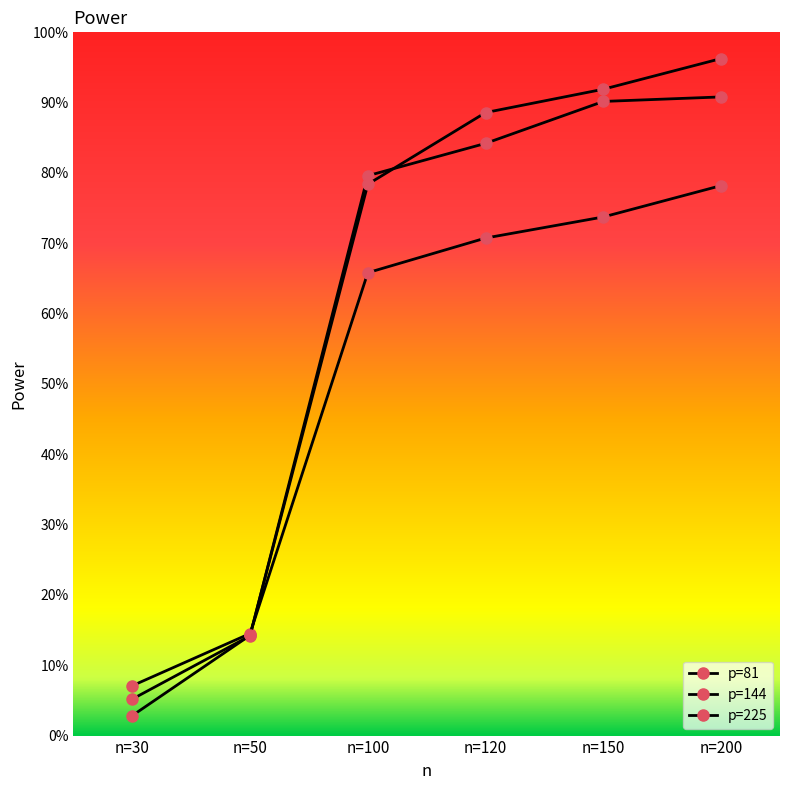

What is the sum of all p=144 values?

3.6